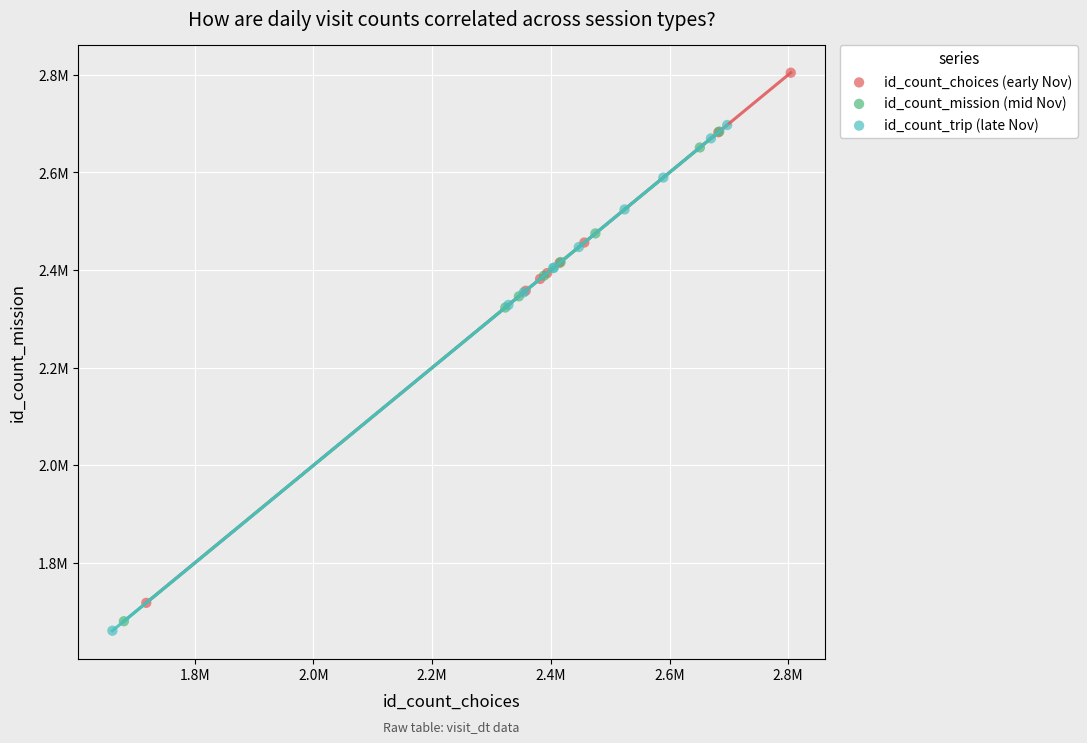

What are all the series names shown in the legend?

id_count_choices (early Nov), id_count_mission (mid Nov), id_count_trip (late Nov)